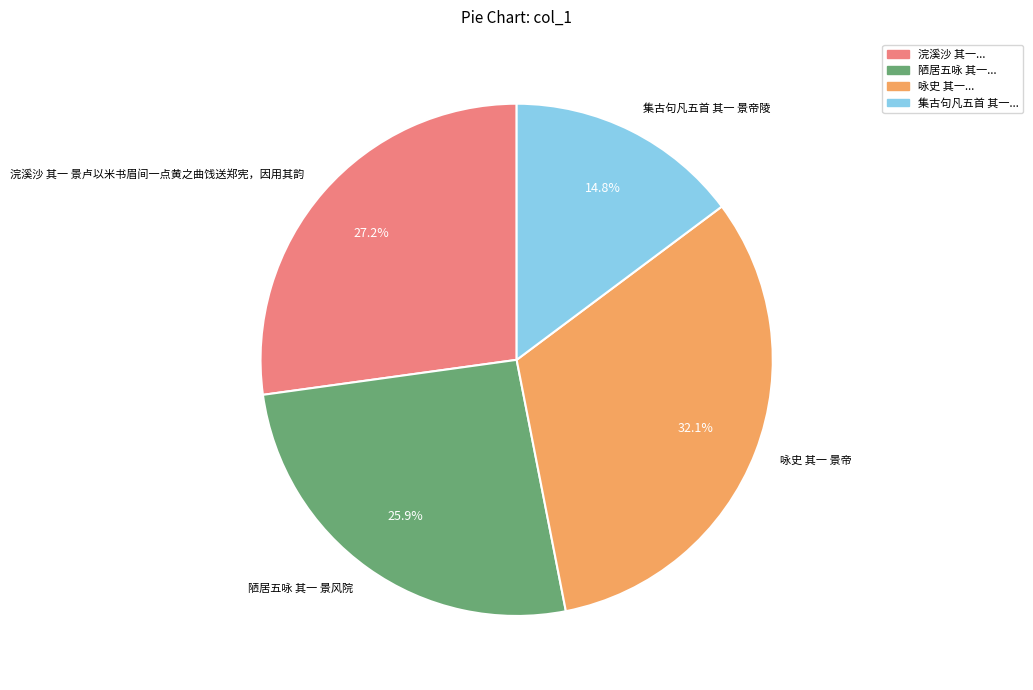

To the nearest percent, what portion does 陋居五咏 其一 景风院 represent?

26%